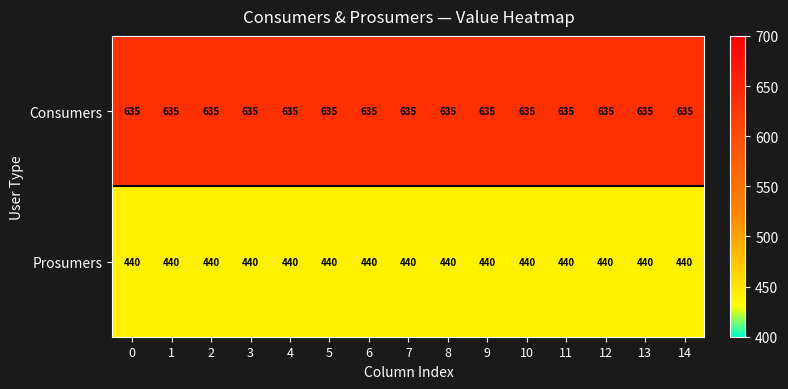

The Consumers series shows 635 at 3. True or false?

True